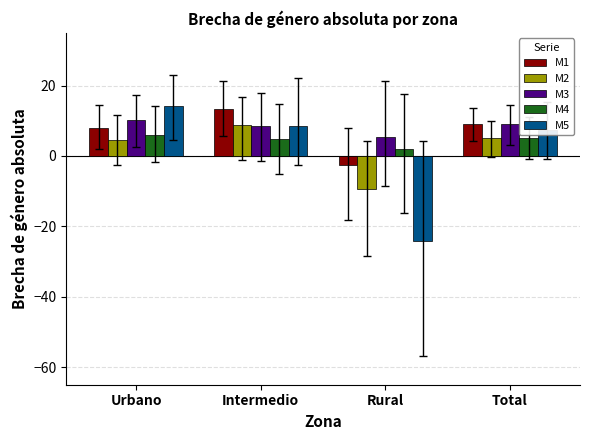

Between Urbano and Rural, which series saw the biggest shift?

M5